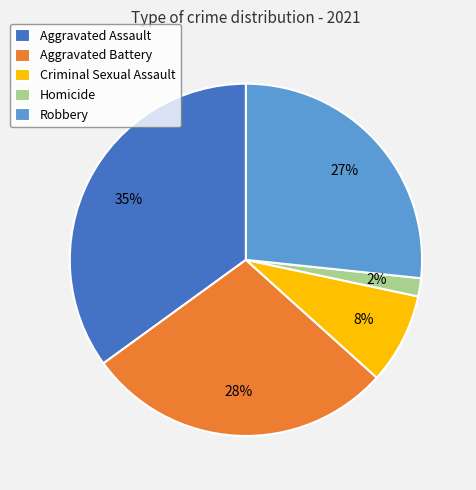

To the nearest percent, what is the combined percentage of Aggravated Assault and Criminal Sexual Assault?

43%